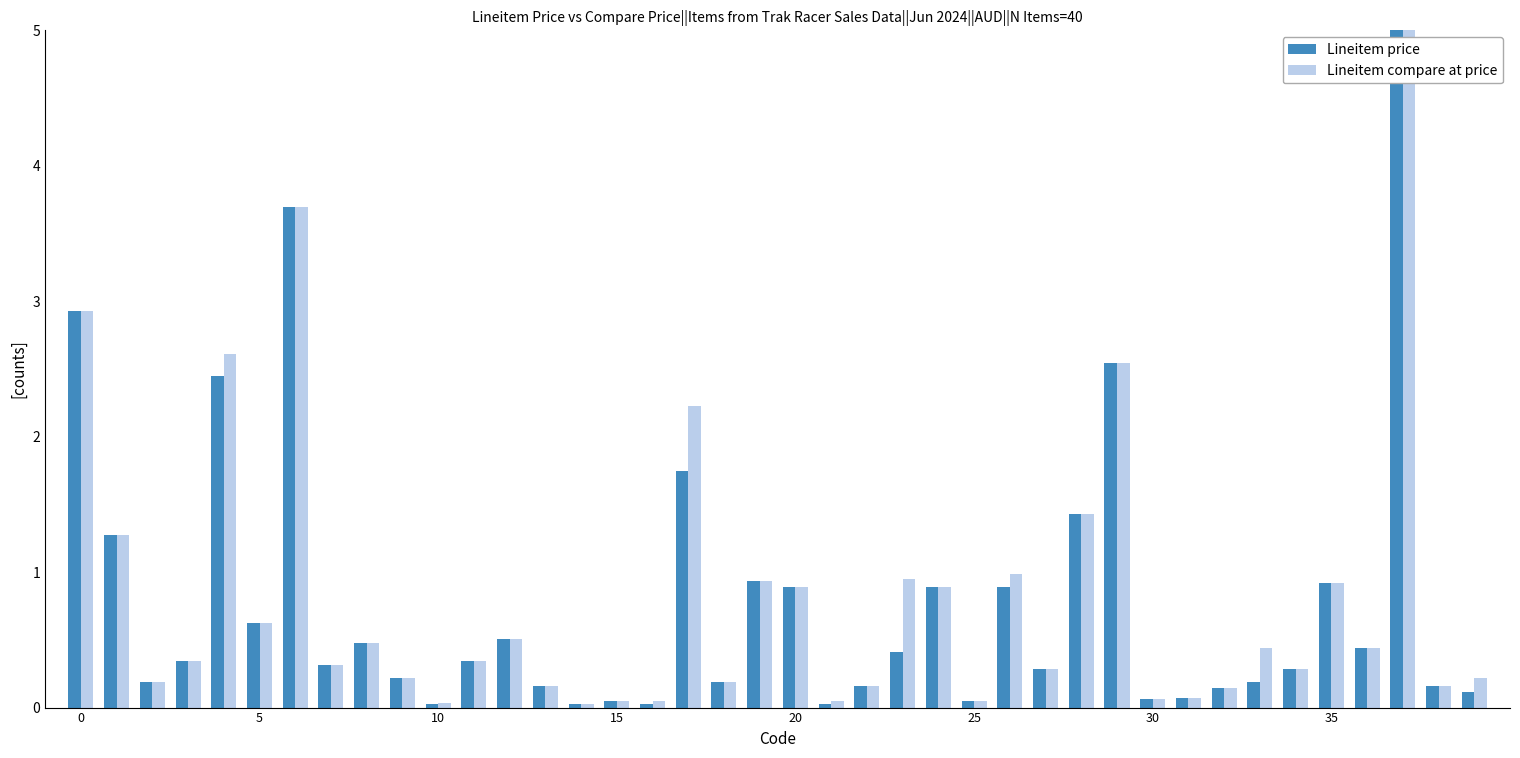

How many data points does each series have?

40